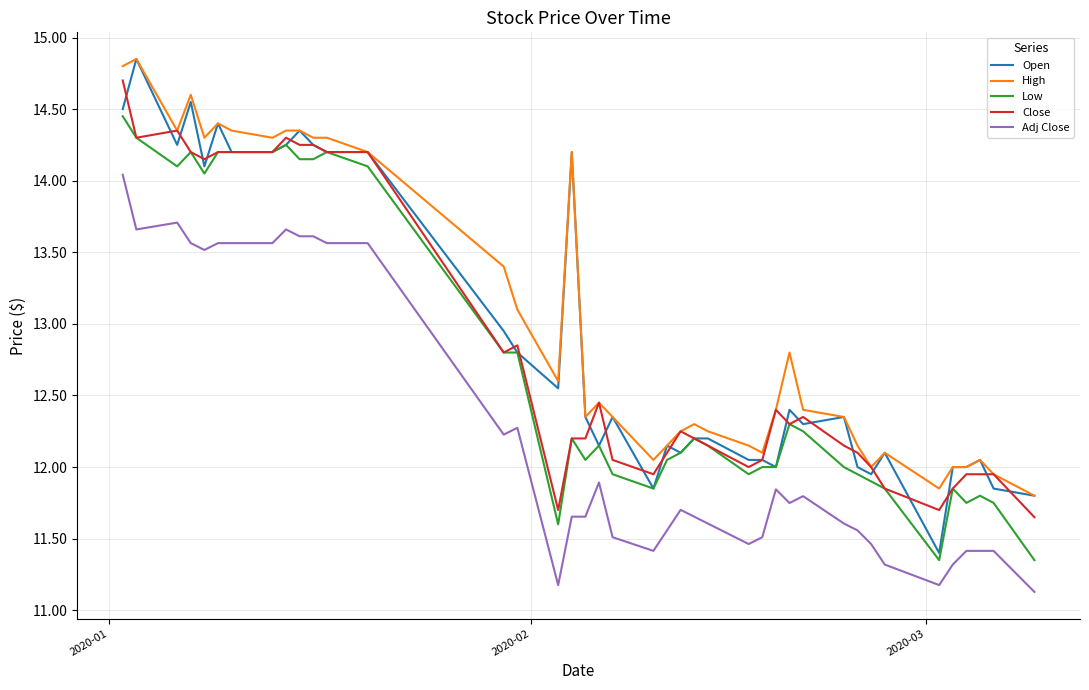

Which series has the widest spread of values?

Open